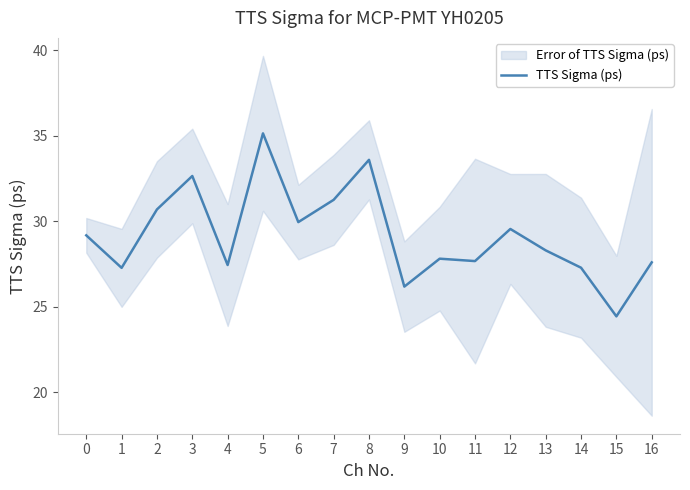

List the labels in order of value, largest first.

5, 8, 3, 7, 2, 6, 12, 0, 13, 10, 11, 16, 4, 14, 1, 9, 15